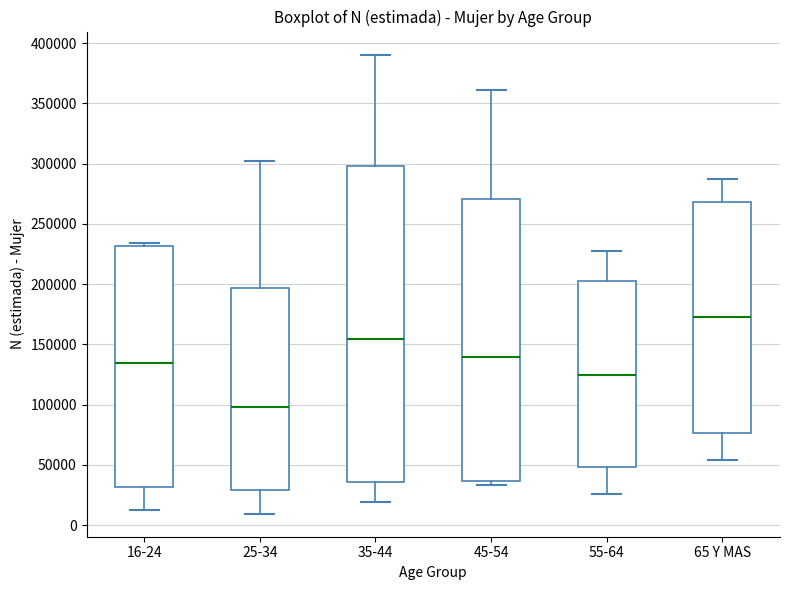

Which box is the tallest, from its lower edge to its upper edge?

35-44